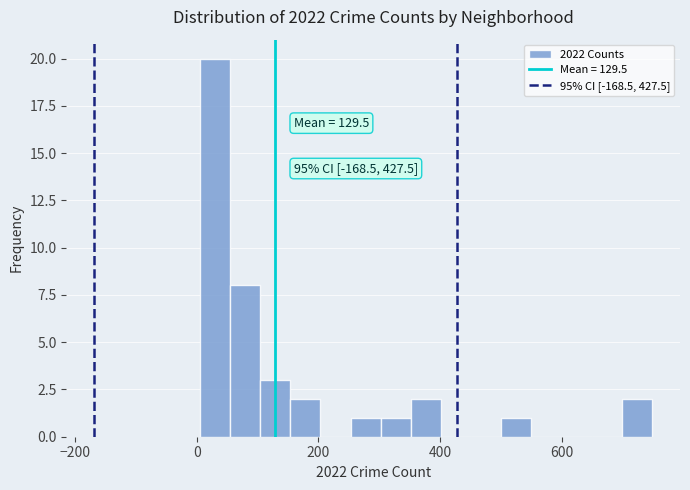

Read against the x-axis, roughly where is the centre of the tallest bar?

20